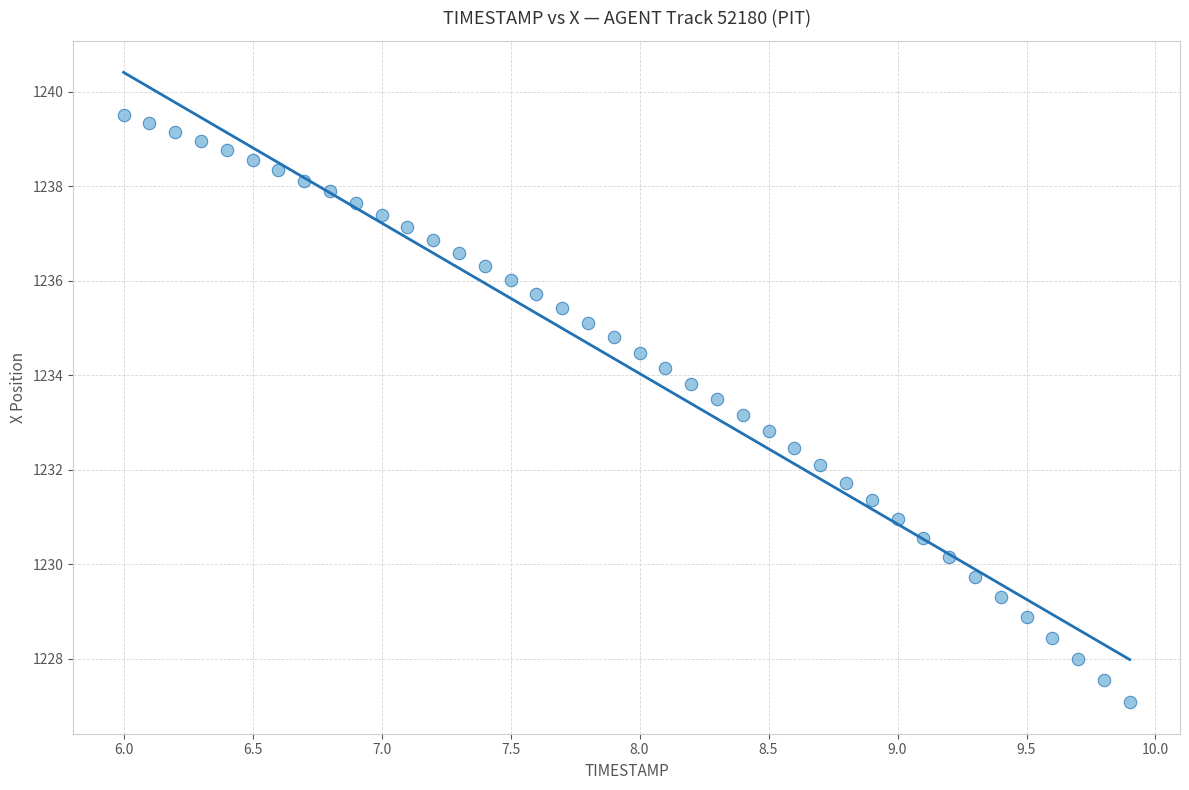

What is the range of Y values (max minus min)?

12.4